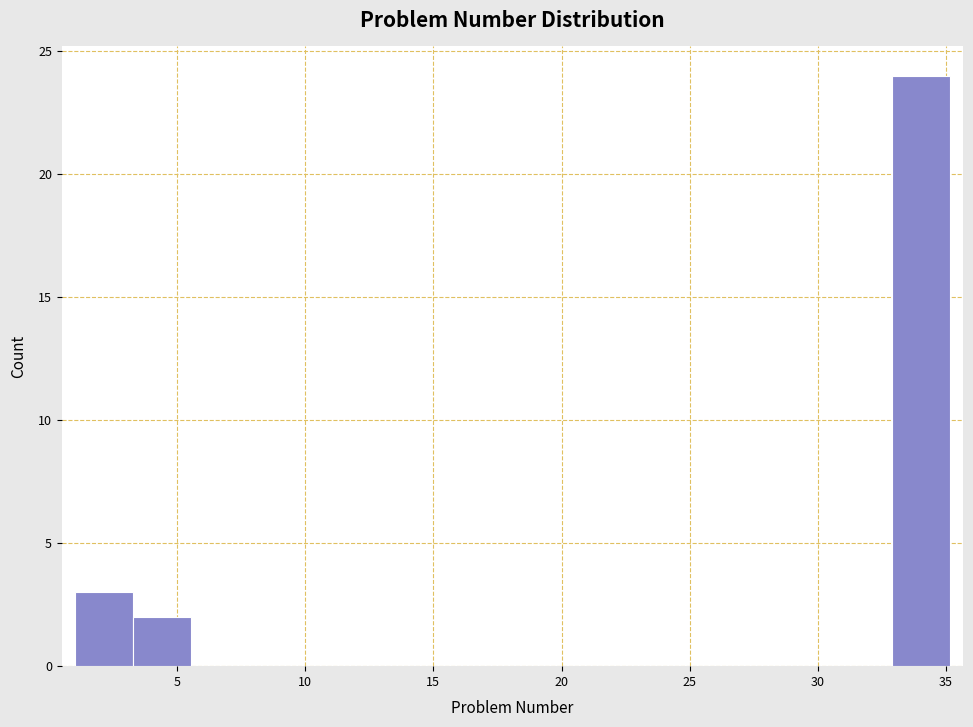

Reading left to right, transcribe this chart: for each bar, give the range it covers on the x-axis and its height. Neither the bar edges nor the heights are printed on the chart, so give them approximately, as read against the axes.

1.0 to 3.5: 3
3.5 to 5.5: 2
5.5 to 8.0: 0
8.0 to 10.0: 0
10.0 to 12.5: 0
12.5 to 14.5: 0
14.5 to 17.0: 0
17.0 to 19.0: 0
19.0 to 21.5: 0
21.5 to 24.0: 0
24.0 to 26.0: 0
26.0 to 28.5: 0
28.5 to 30.5: 0
30.5 to 33.0: 0
33.0 to 35.0: 24